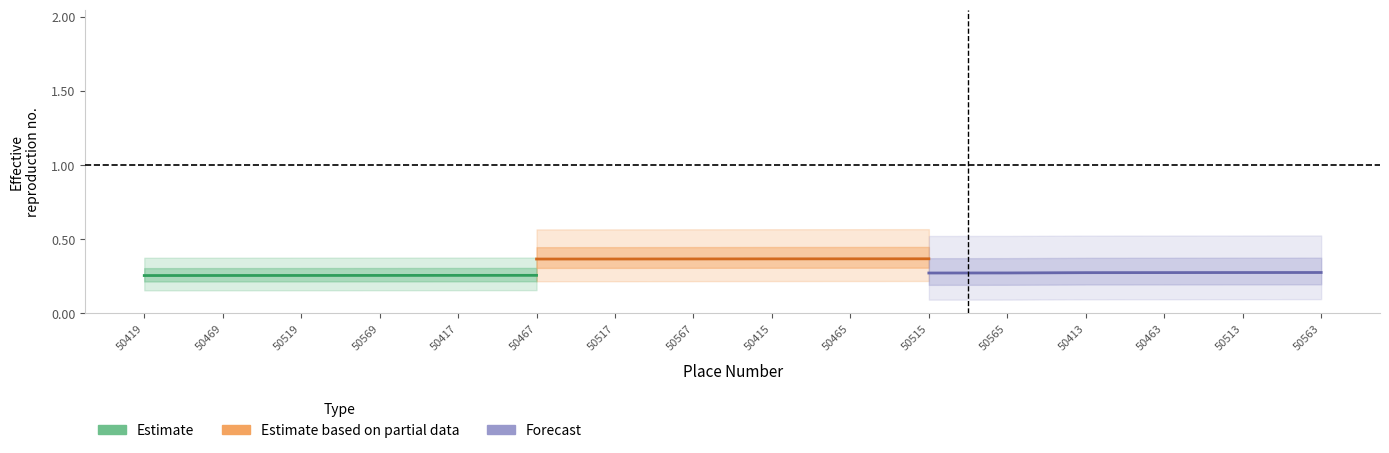

How many lines are shown in the chart?

3